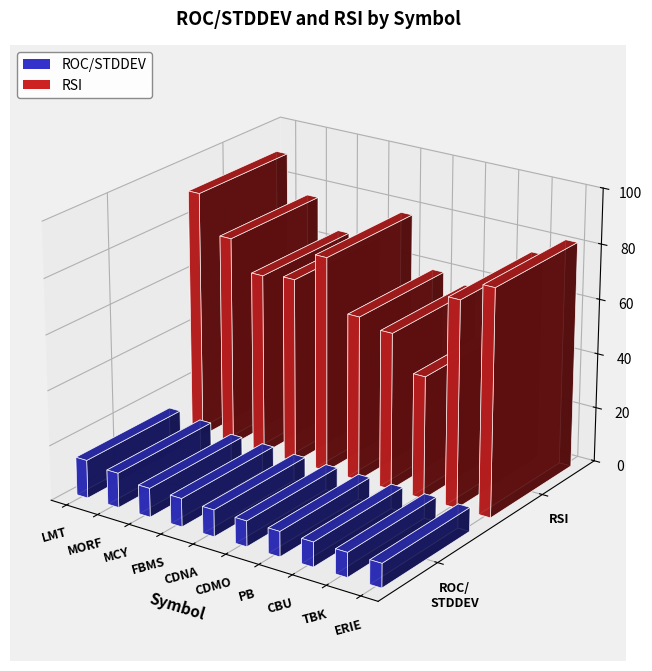

What is the smallest value displayed?

8.7